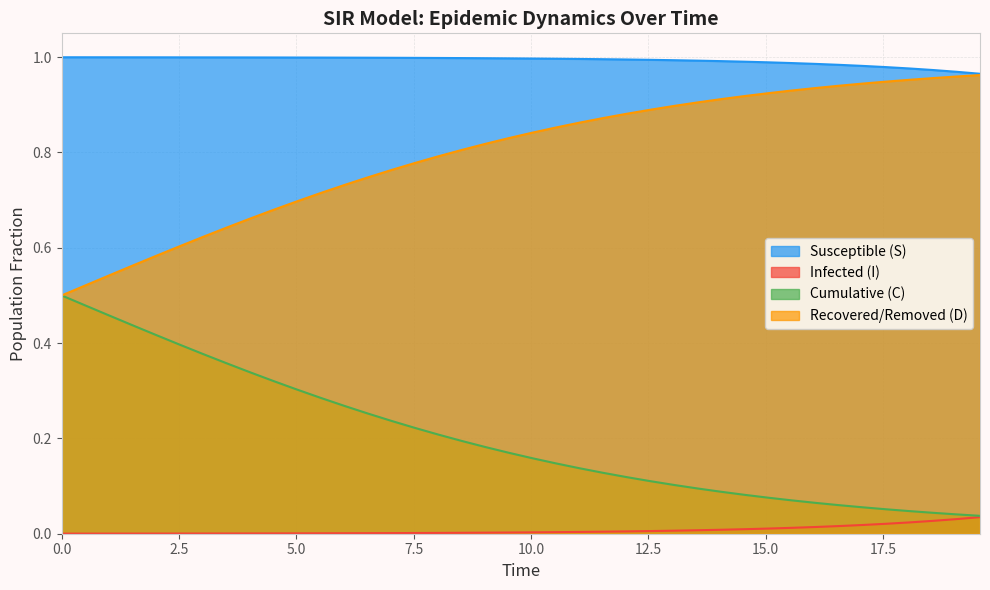

List the series in order of their overall mean, highest first.

Susceptible (S), Recovered/Removed (D), Cumulative (C), Infected (I)